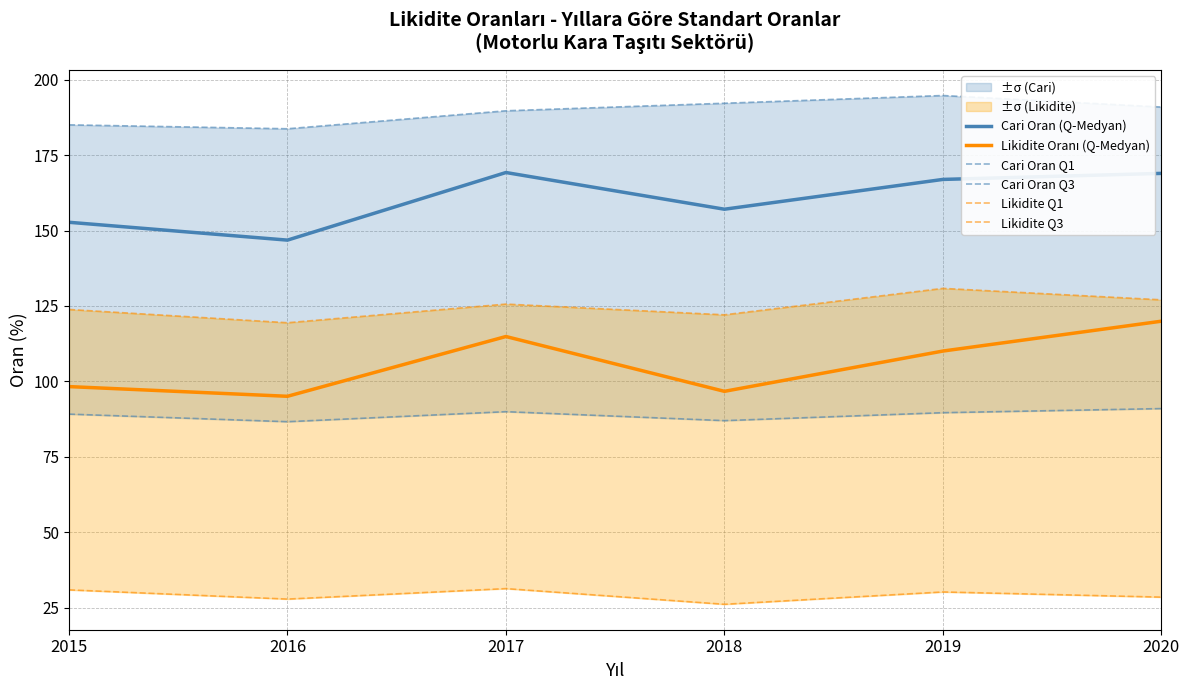

Reading left to right, transcribe all the data shown in this chart.

Cari Oran (Q-Medyan): 152.7	146.8	169.2	157.1	166.9	168.9
Likidite Oranı (Q-Medyan): 98.3	95.1	114.9	96.7	110.0	119.9
Cari Oran Q1: 89.1	86.6	90.0	87.0	89.6	91.0
Cari Oran Q3: 185.0	183.7	189.7	192.2	194.8	190.9
Likidite Q1: 30.9	27.8	31.3	26.1	30.2	28.5
Likidite Q3: 123.8	119.4	125.6	122.1	130.8	127.0